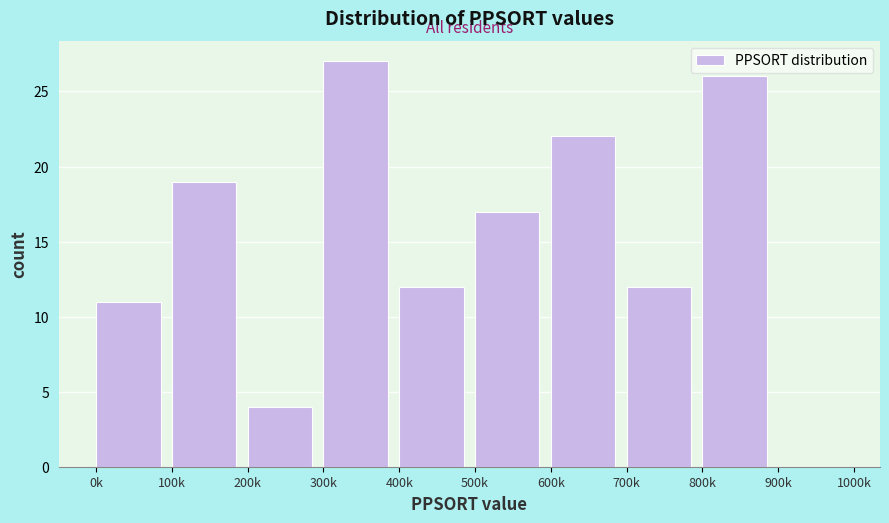

Reading left to right, list all the values displayed in this chart.

0k=11	100k=19	200k=4	300k=27	400k=12	500k=17	600k=22	700k=12	800k=26	900k=0